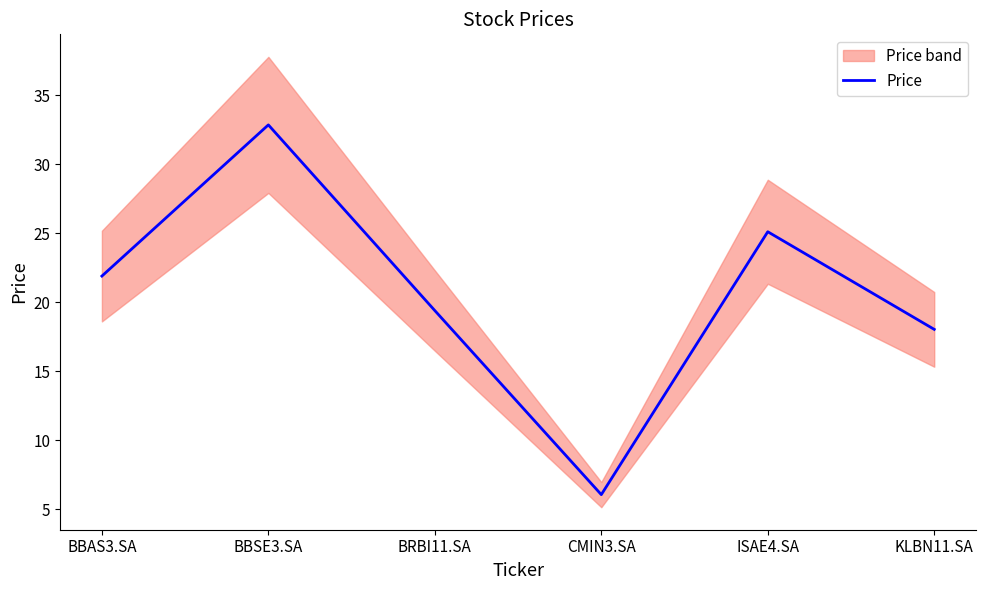

Reading left to right, extract all data points from this chart.

BBAS3.SA=21.9	BBSE3.SA=32.8	BRBI11.SA=19.4	CMIN3.SA=6.1	ISAE4.SA=25.1	KLBN11.SA=18.0